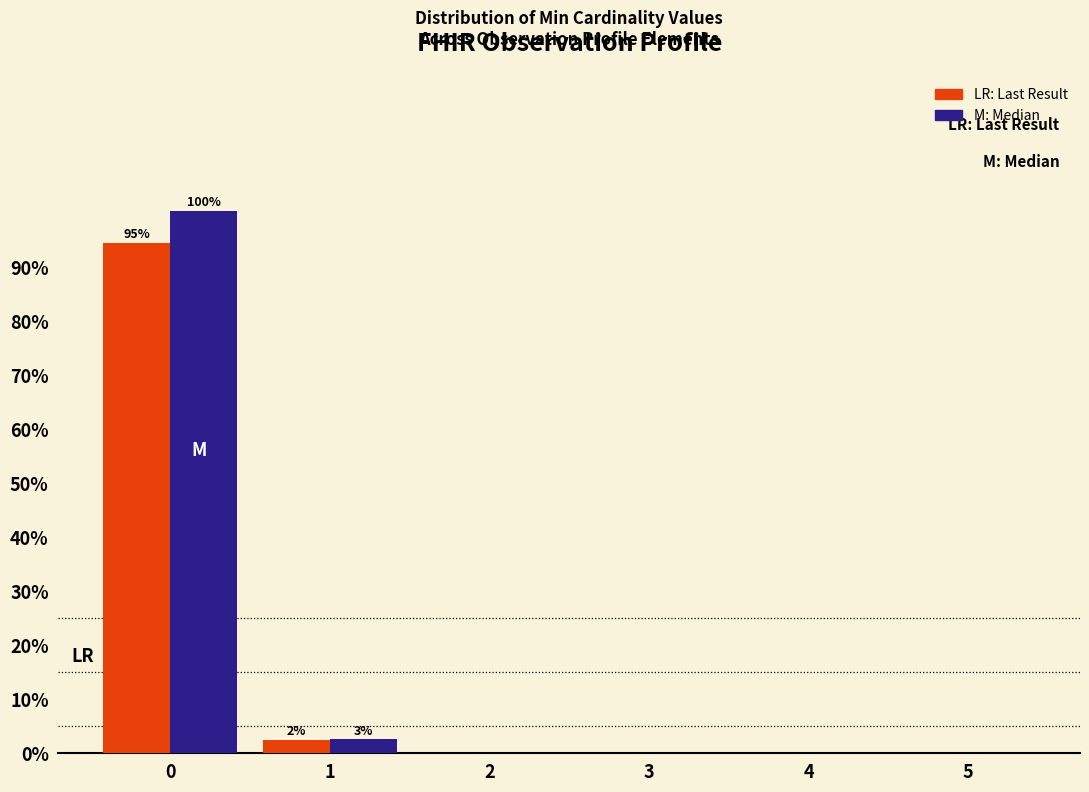

Reading left to right, extract all data points from this chart.

LR: Last Result: 0=94.6	1=2.4	2=0.0	3=0.0	4=0.0	5=0.0
M: Median: 0=100.4	1=2.6	2=0.0	3=0.0	4=0.0	5=0.0